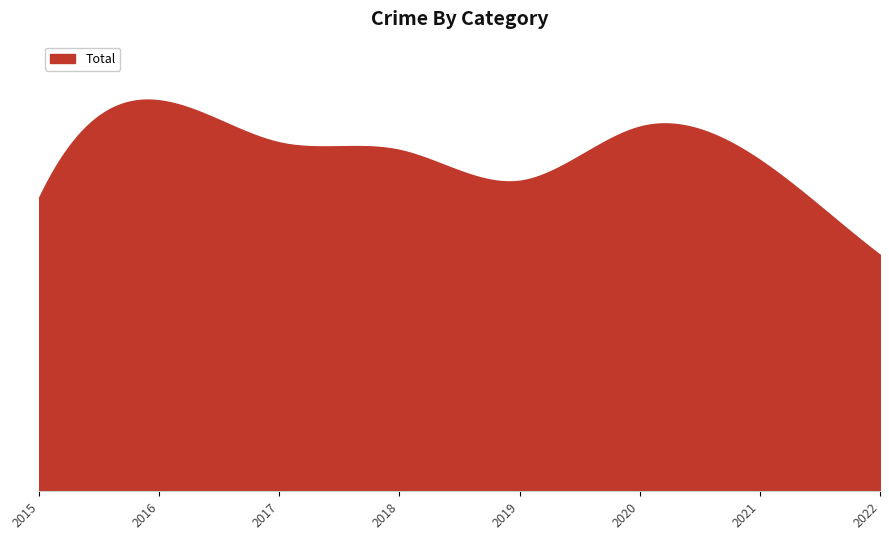

Reading left to right, extract all data points from this chart.

2015=971	2016=1293	2017=1154	2018=1129	2019=1027	2020=1206	2021=1096	2022=782